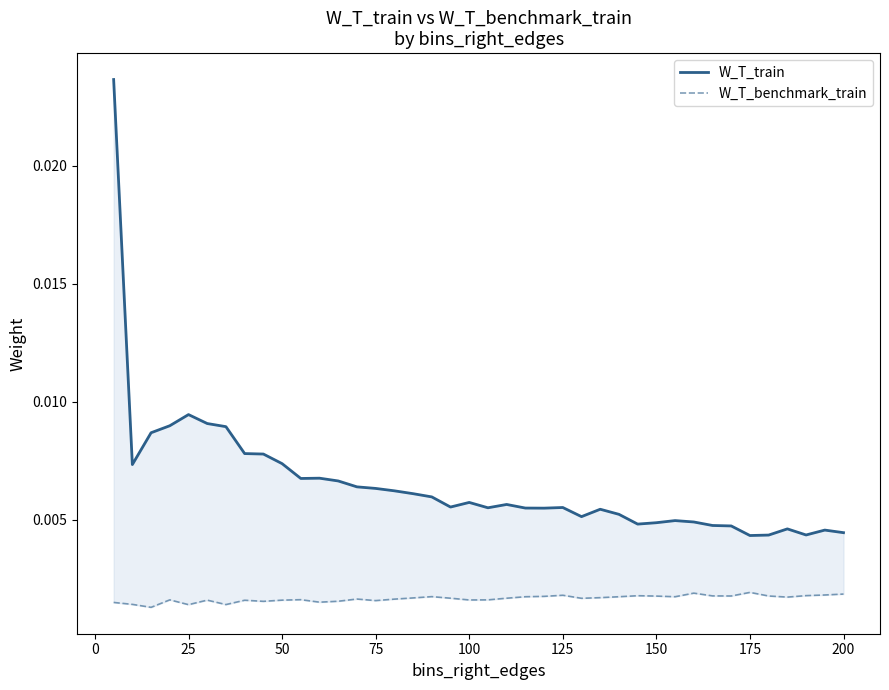

How many lines are shown in the chart?

2